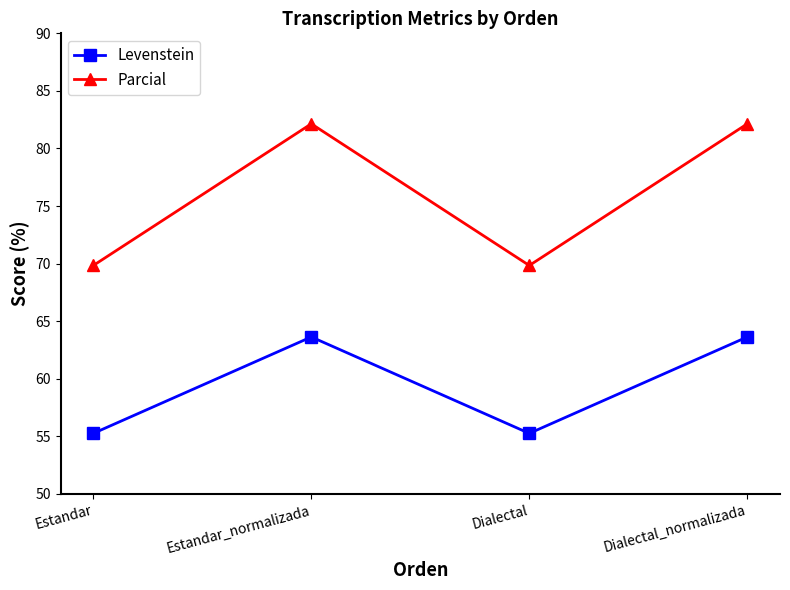

What are all the series names shown in the legend?

Levenstein, Parcial